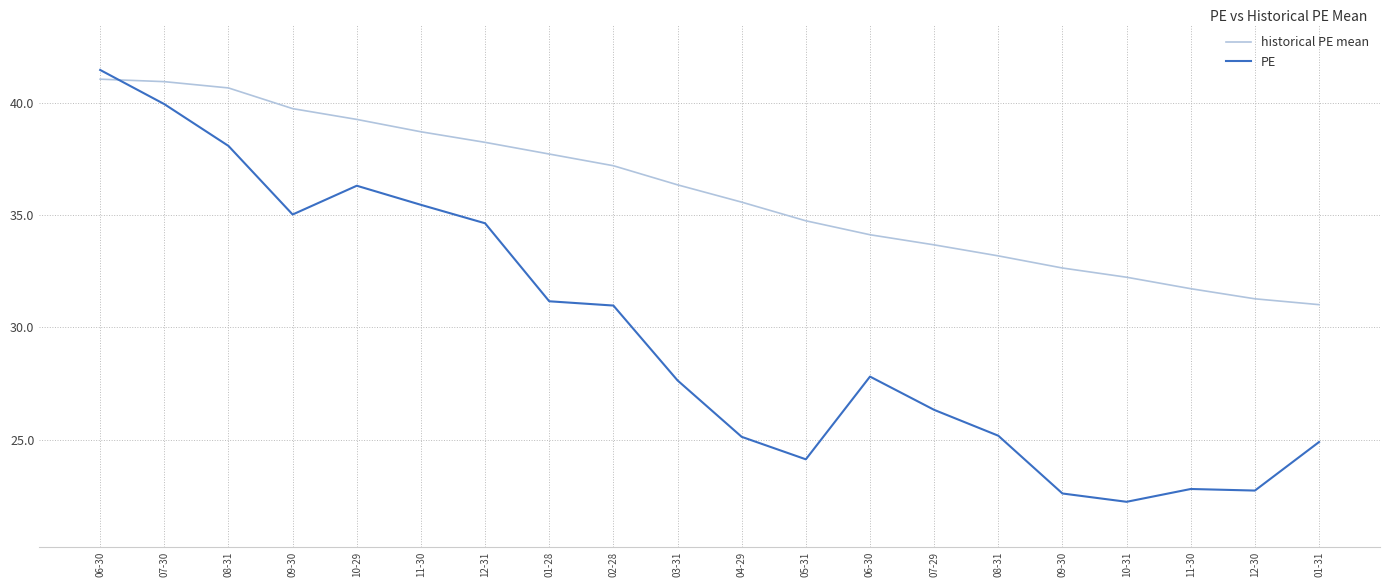

Reading right to left, extract all data points from this chart.

historical PE mean: 01-31=31.0	12-30=31.3	11-30=31.7	10-31=32.2	09-30=32.6	08-31=33.2	07-29=33.7	06-30=34.1	05-31=34.7	04-29=35.6	03-31=36.3	02-28=37.2	01-28=37.7	12-31=38.2	11-30=38.7	10-29=39.2	09-30=39.7	08-31=40.6	07-30=40.9	06-30=41.0
PE: 01-31=24.9	12-30=22.7	11-30=22.8	10-31=22.2	09-30=22.6	08-31=25.2	07-29=26.3	06-30=27.8	05-31=24.1	04-29=25.1	03-31=27.6	02-28=31.0	01-28=31.2	12-31=34.6	11-30=35.5	10-29=36.3	09-30=35.0	08-31=38.1	07-30=39.9	06-30=41.5